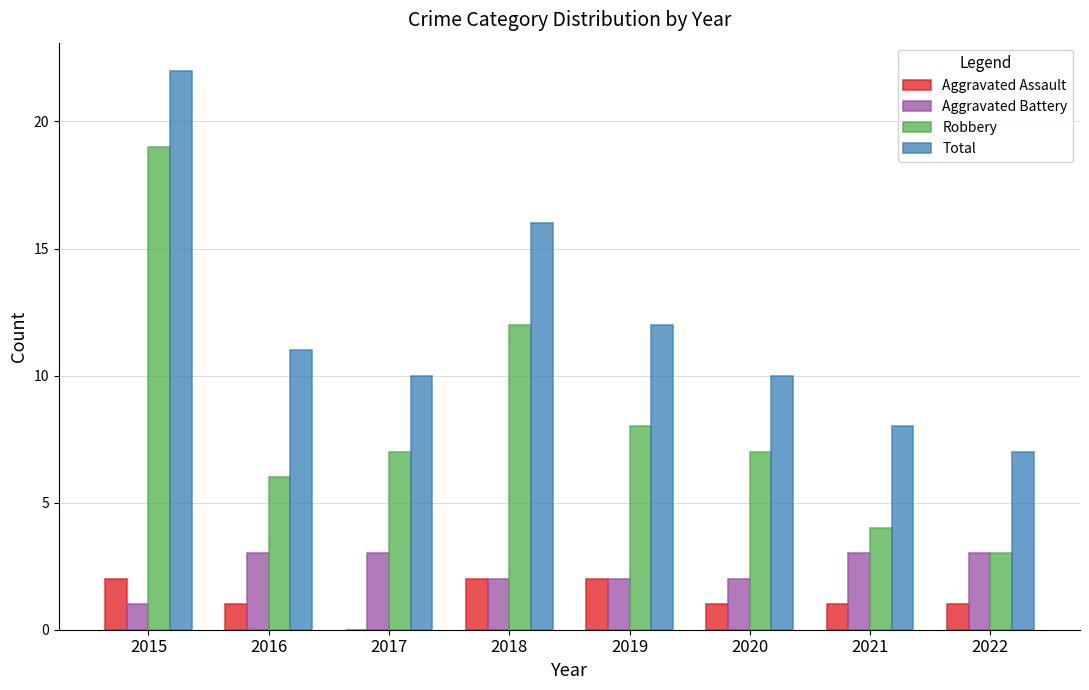

Reading right to left, what are all the values shown in this chart?

Aggravated Assault: 1	1	1	2	2	0	1	2
Aggravated Battery: 3	3	2	2	2	3	3	1
Robbery: 3	4	7	8	12	7	6	19
Total: 7	8	10	12	16	10	11	22